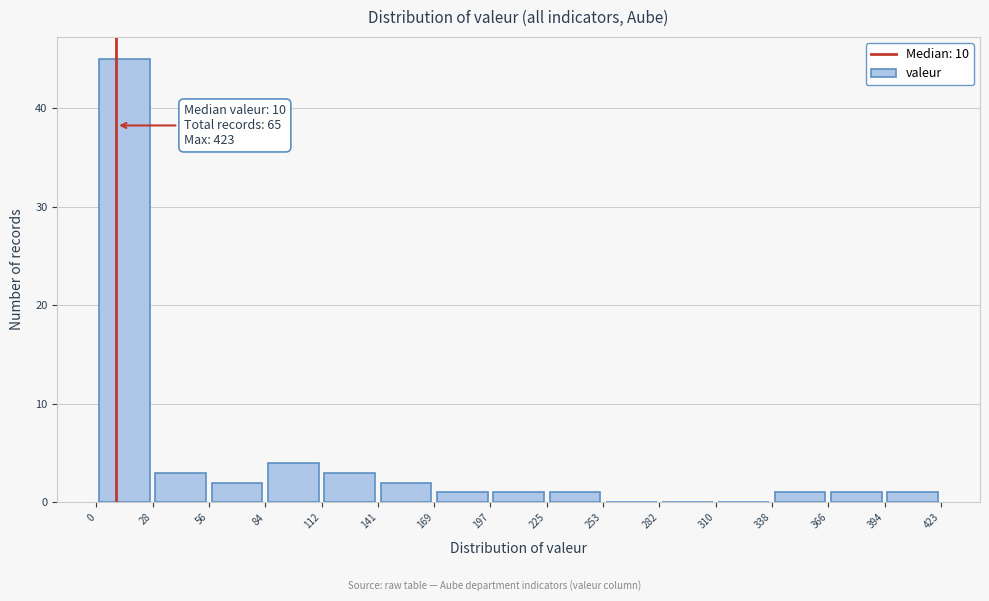

Over which range of the x-axis is the bar tallest?

0 to 28